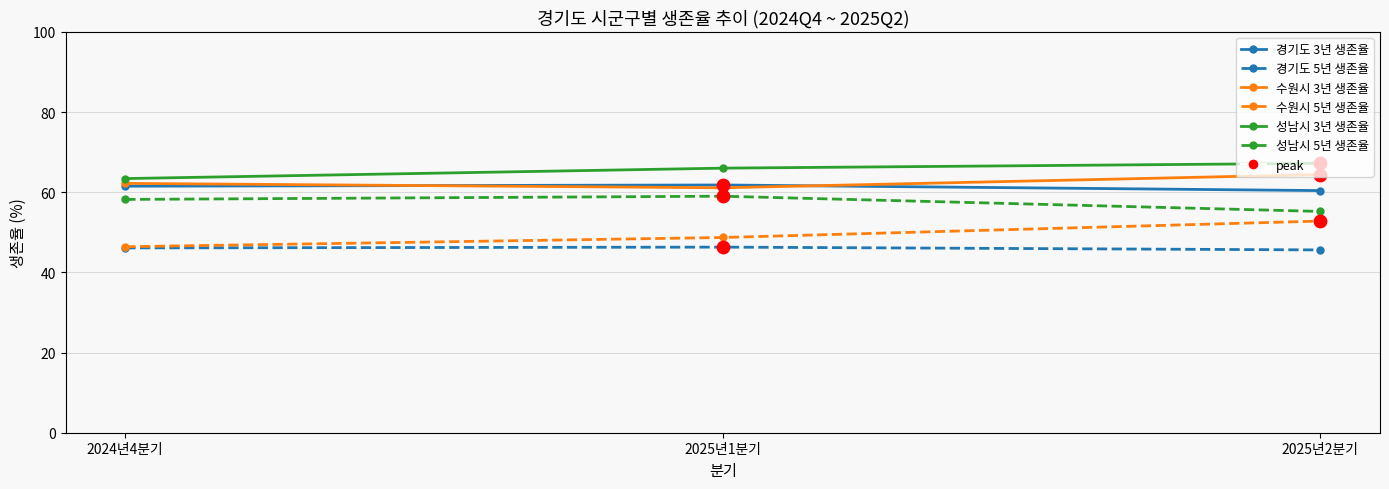

What is the total value across all series at 2025년2분기?

345.6